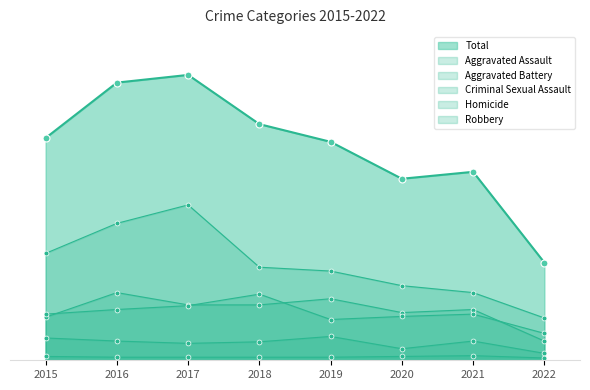

At which category is the sum across all series the highest?

2017